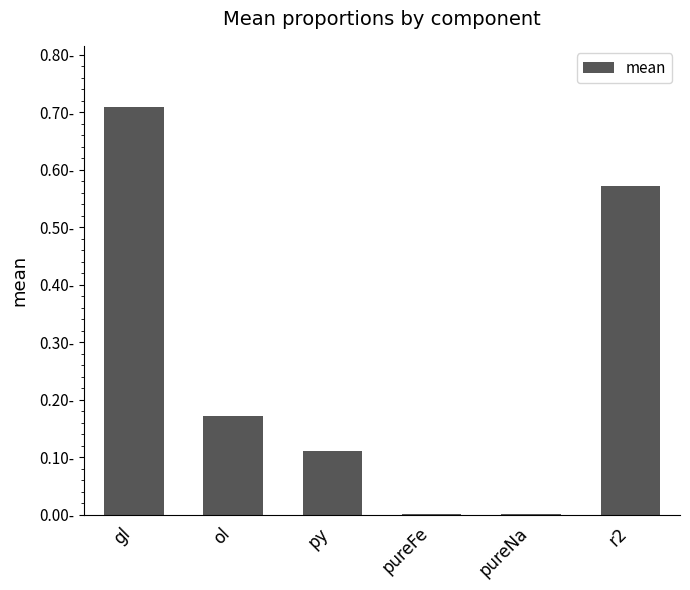

Does the chart contain any negative values?

No